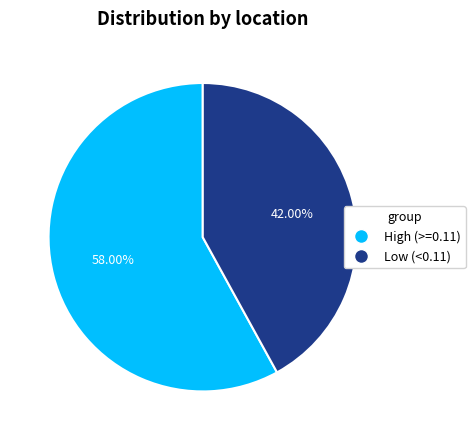

Is there any slice that represents more than half of the pie?

Yes